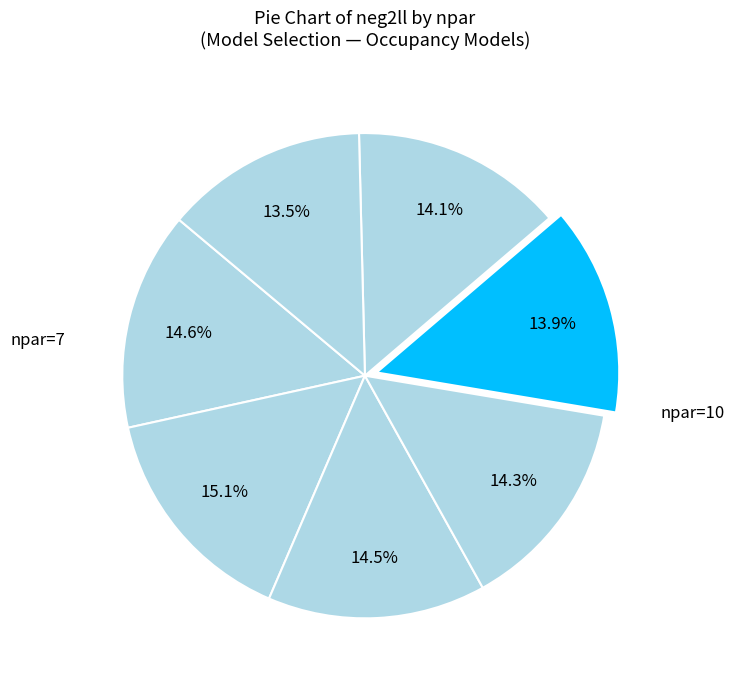

Is there a majority slice in this chart?

No